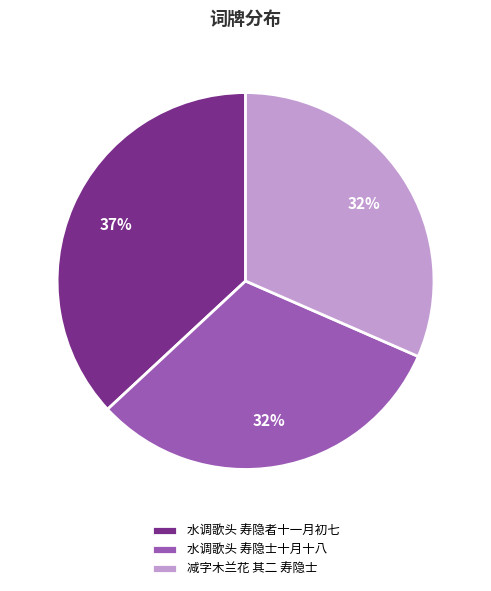

Does 水调歌头 寿隐者十一月初七 account for over 50% of the chart?

No